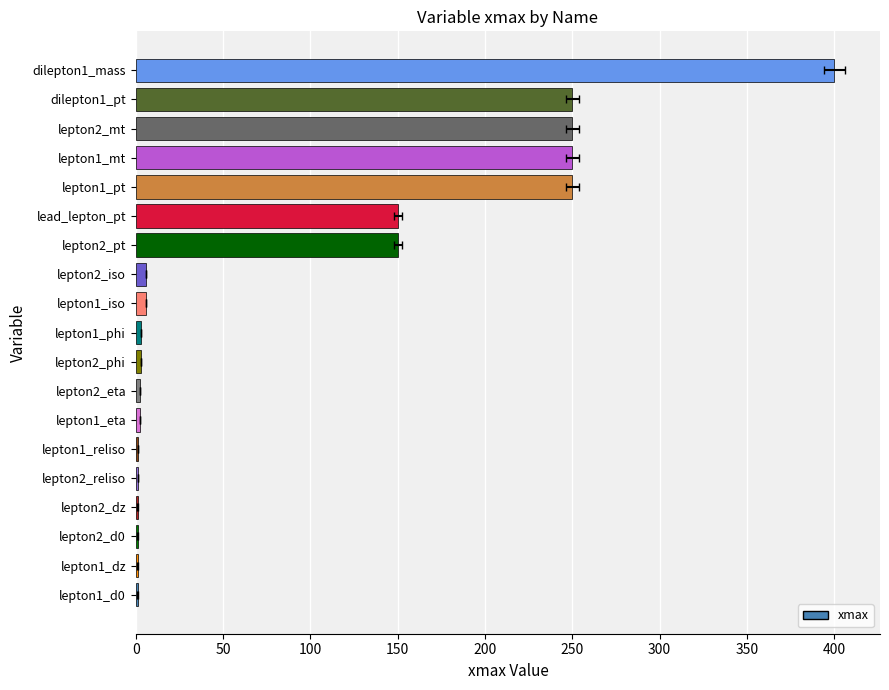

Between lepton2_phi and lepton1_d0, which is larger?

lepton2_phi